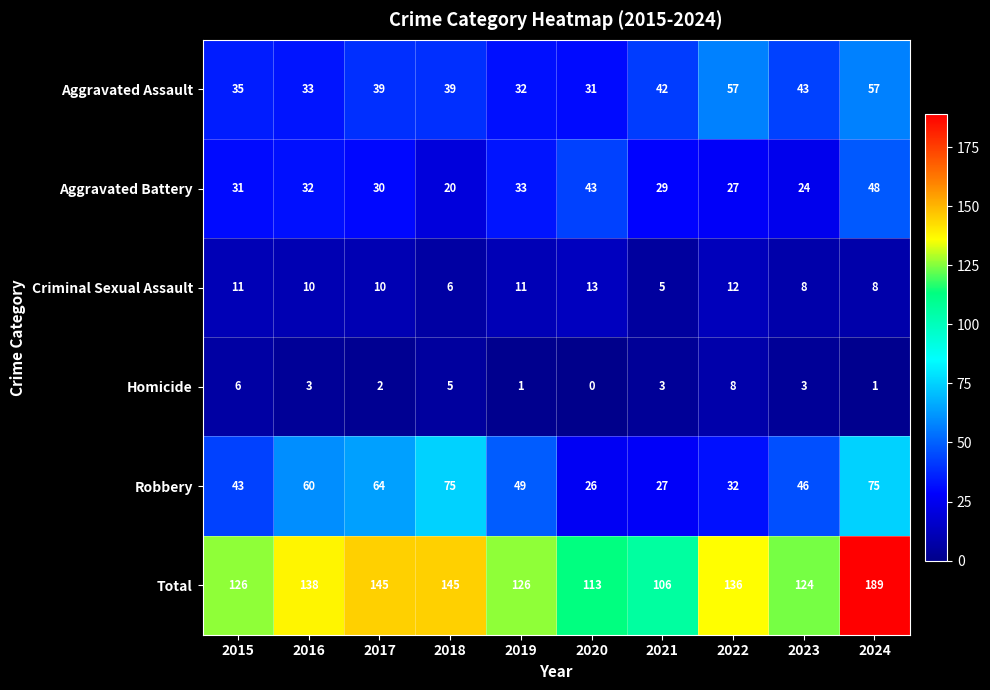

What is the sum of the Total values at 2015 and 2021?

232